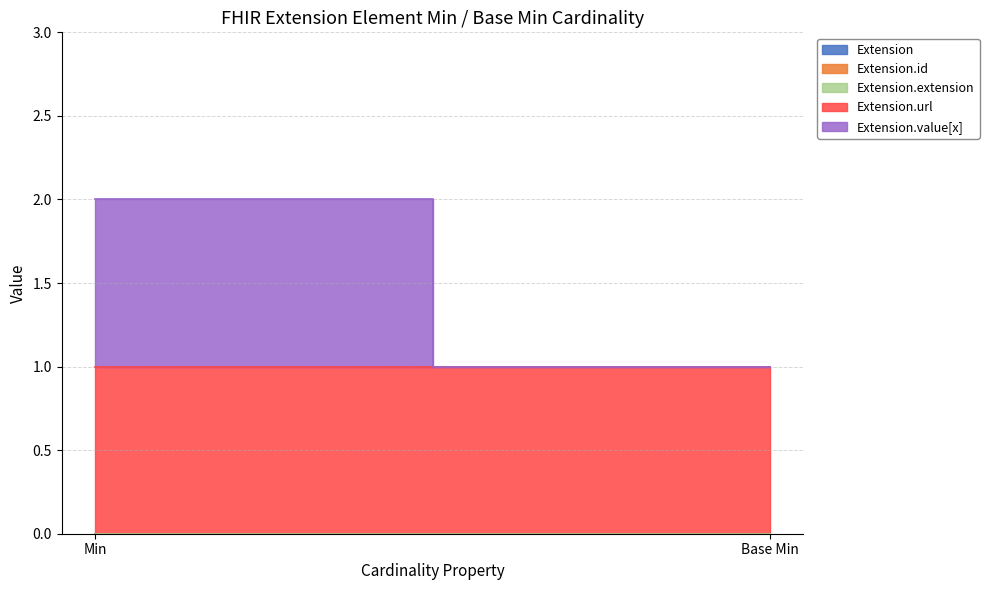

True or false: Extension.id (Min=0) and Extension.url (Min=1) cross at least once.

False